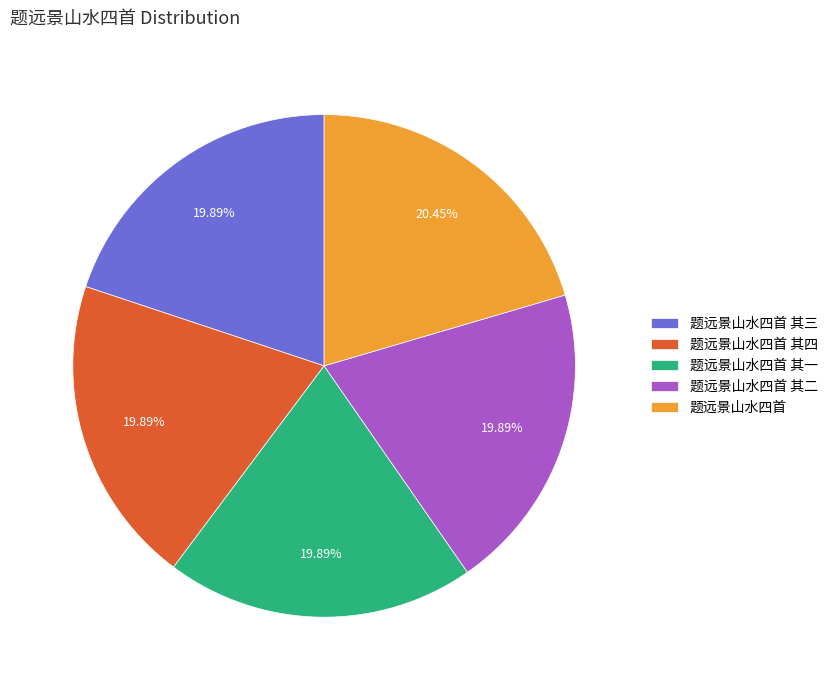

Do 题远景山水四首 其四 and 题远景山水四首 其一 together represent more than half of the pie?

No